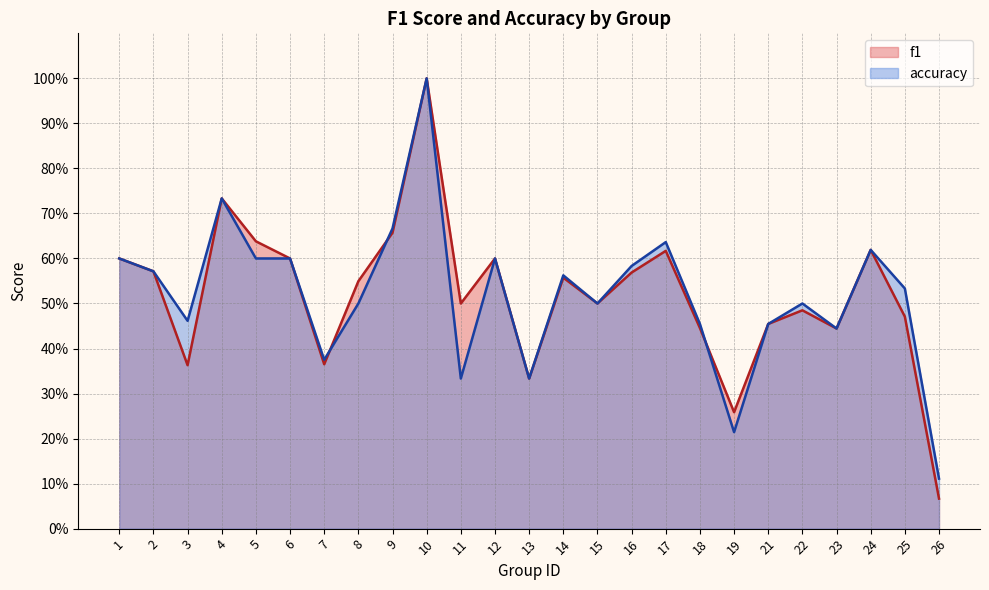

What is the value of the f1 point at the 3rd from the left?

0.4